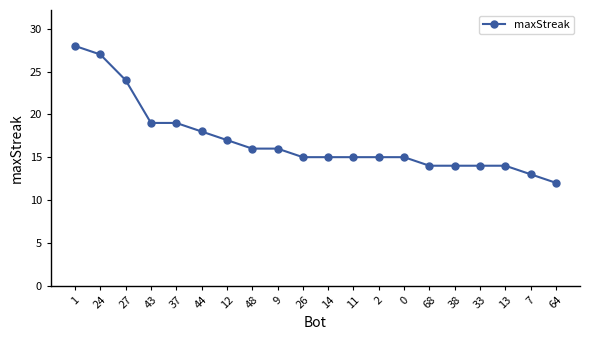

Reading right to left, extract all data points from this chart.

64=12	7=13	13=14	33=14	38=14	68=14	0=15	2=15	11=15	14=15	26=15	9=16	48=16	12=17	44=18	37=19	43=19	27=24	24=27	1=28